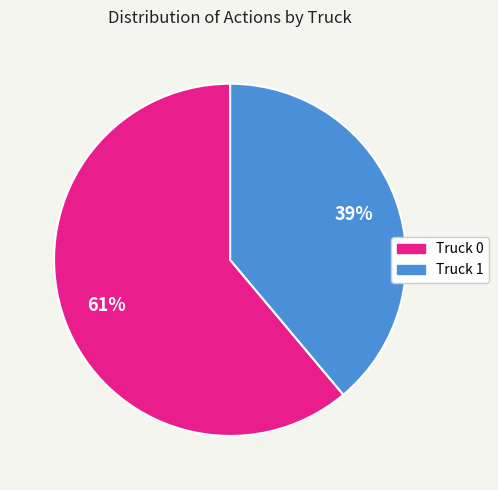

The Truck 1 slice represents 24% of the pie. True or false?

False